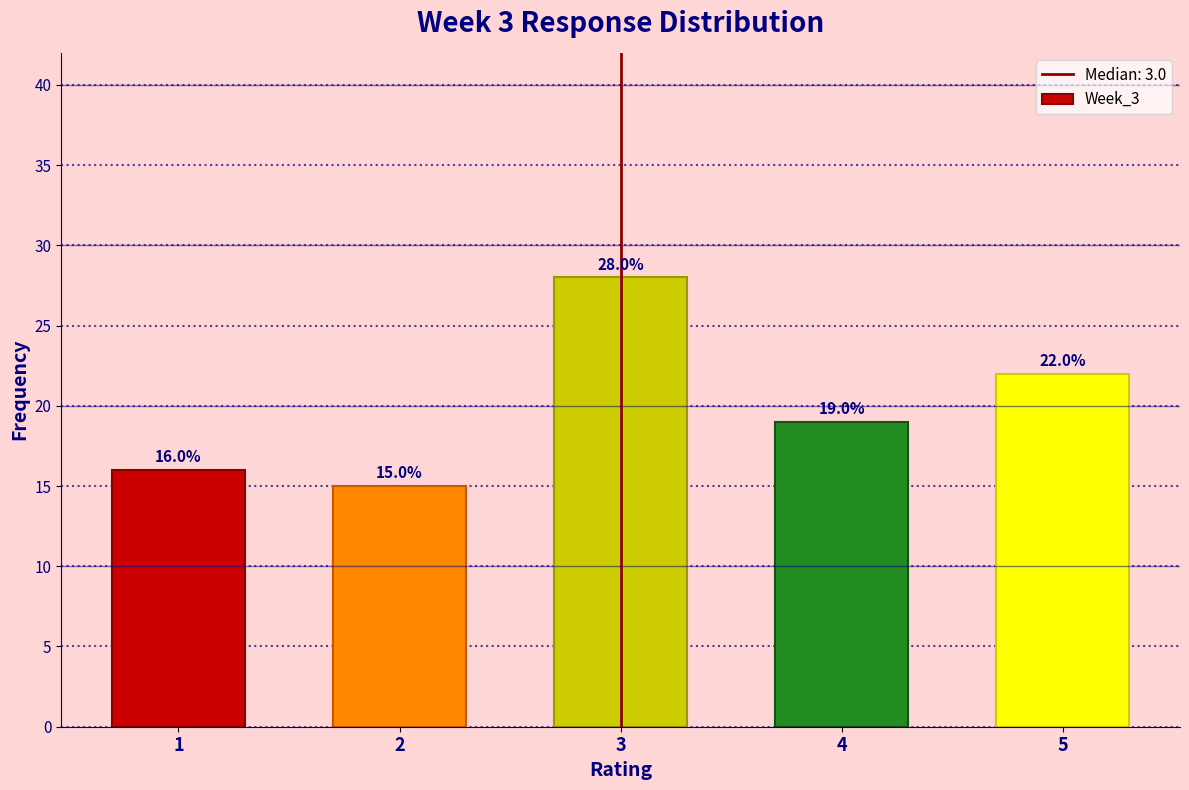

Reading left to right, transcribe this chart: for each bar, give the range it covers on the x-axis and its height.

0.5 to 1.5: 16.0
1.5 to 2.5: 15.0
2.5 to 3.5: 28.0
3.5 to 4.5: 19.0
4.5 to 5.5: 22.0